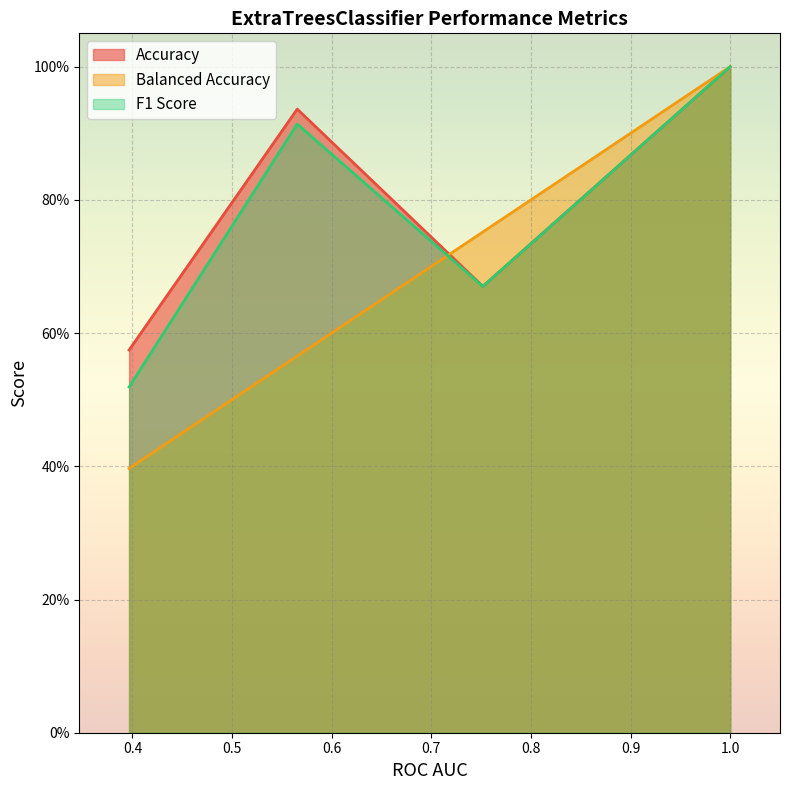

What is the sum of all Accuracy values?

3.2